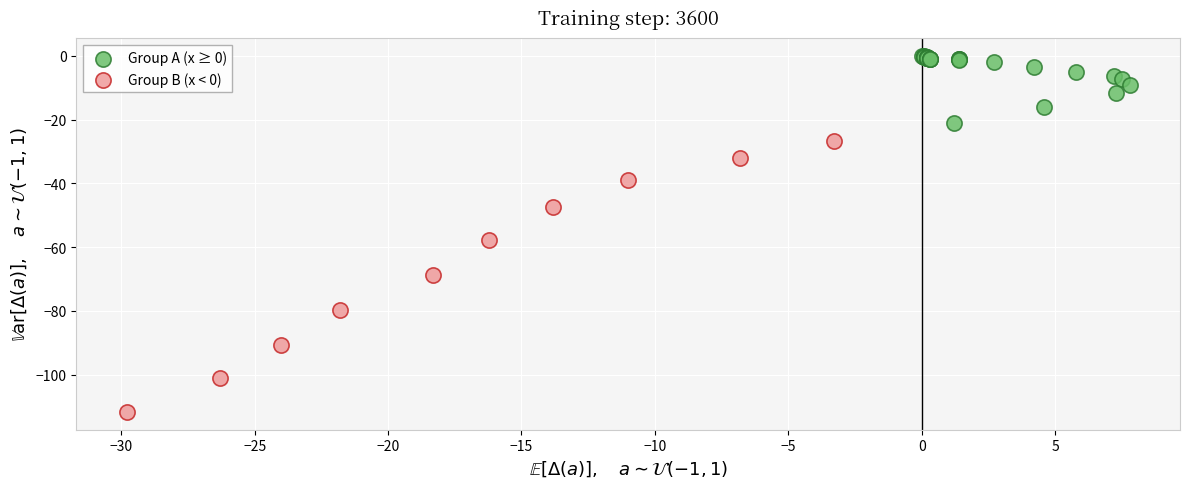

Which series has the largest Y range (max minus min)?

Group B (x < 0)